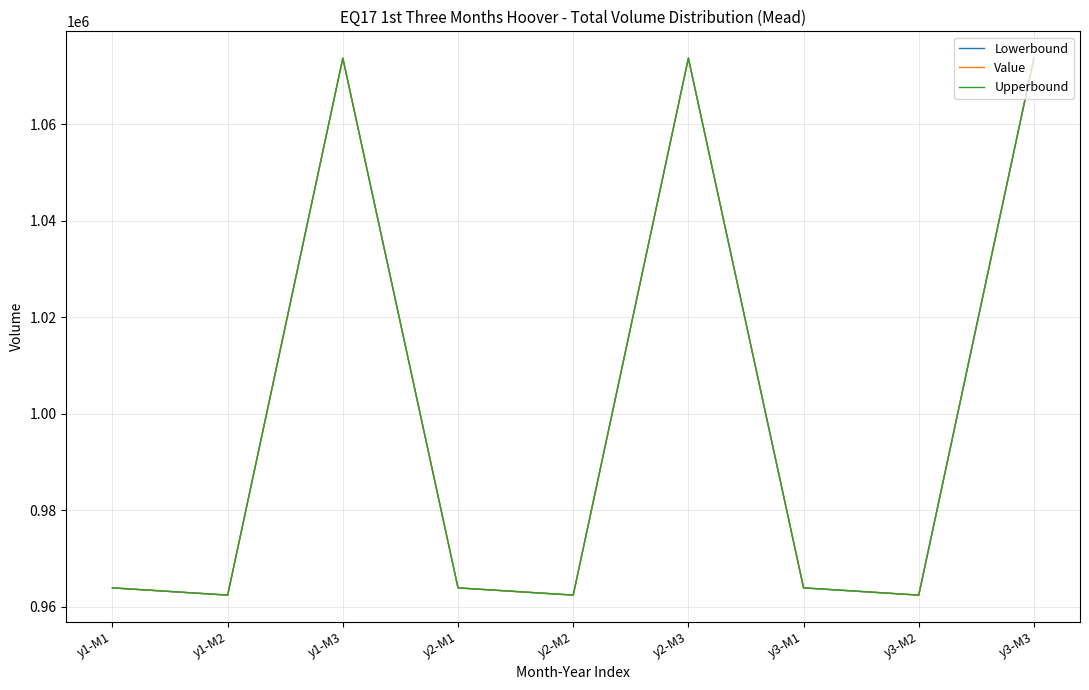

Does the chart display data point markers on the line(s)?

No